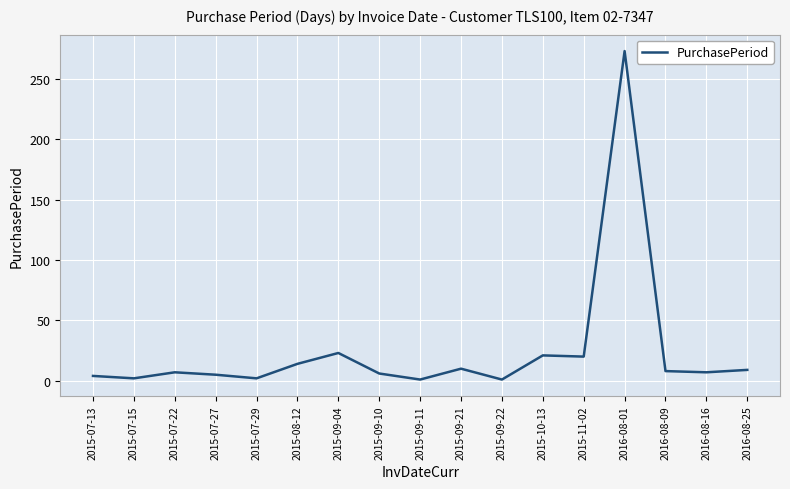

Which label corresponds to the largest value in the chart?

2016-08-01